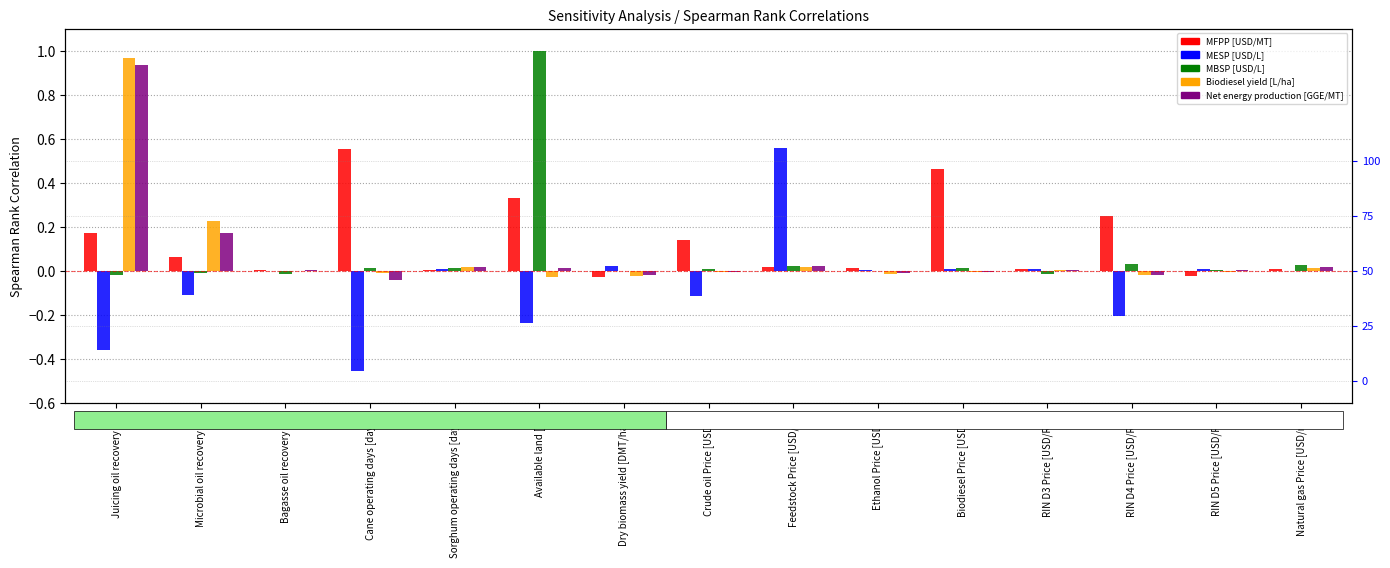

Between RIN D3 Price [USD/RIN] and Dry biomass yield [DMT/ha/y], which is larger?

RIN D3 Price [USD/RIN]